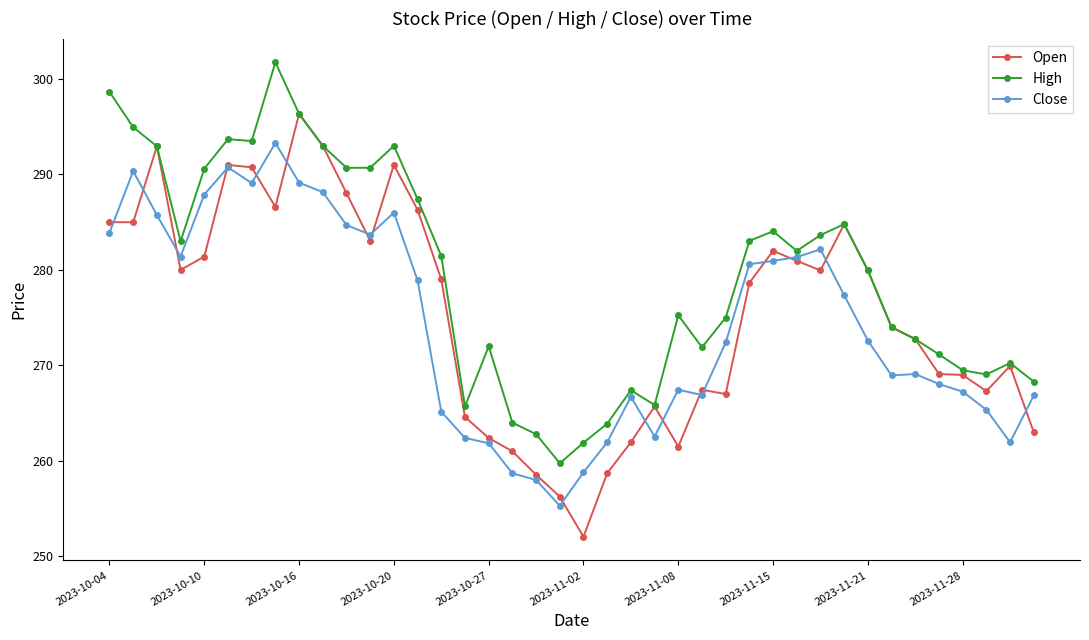

True or false: Close has more than 2 points higher than both neighbors.

True